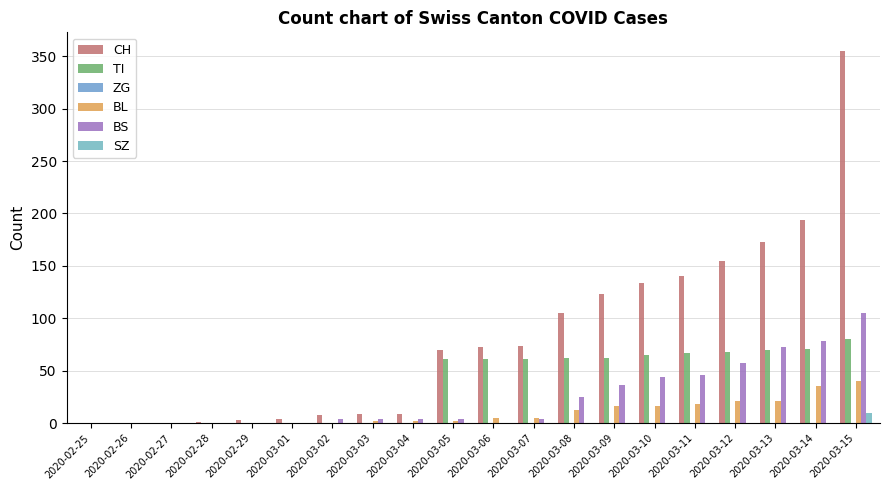

Between 2020-02-25 and 2020-03-05, which series saw the biggest shift?

CH